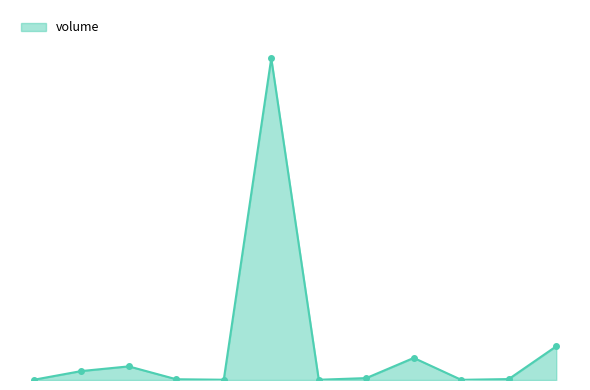

Is this an area chart (filled region under the line)?

Yes